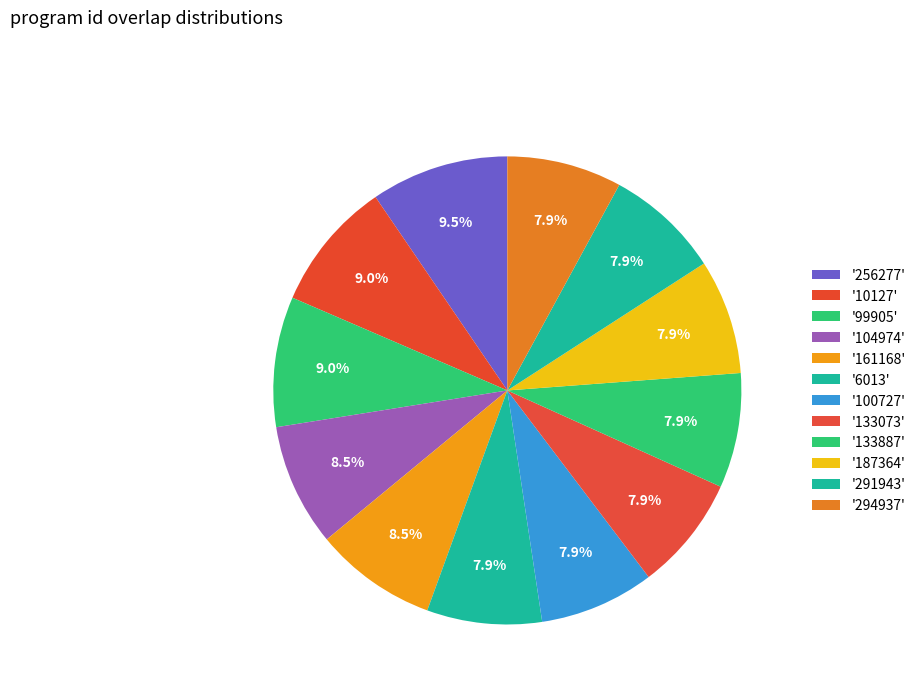

What is the smallest slice in the pie chart?

6013